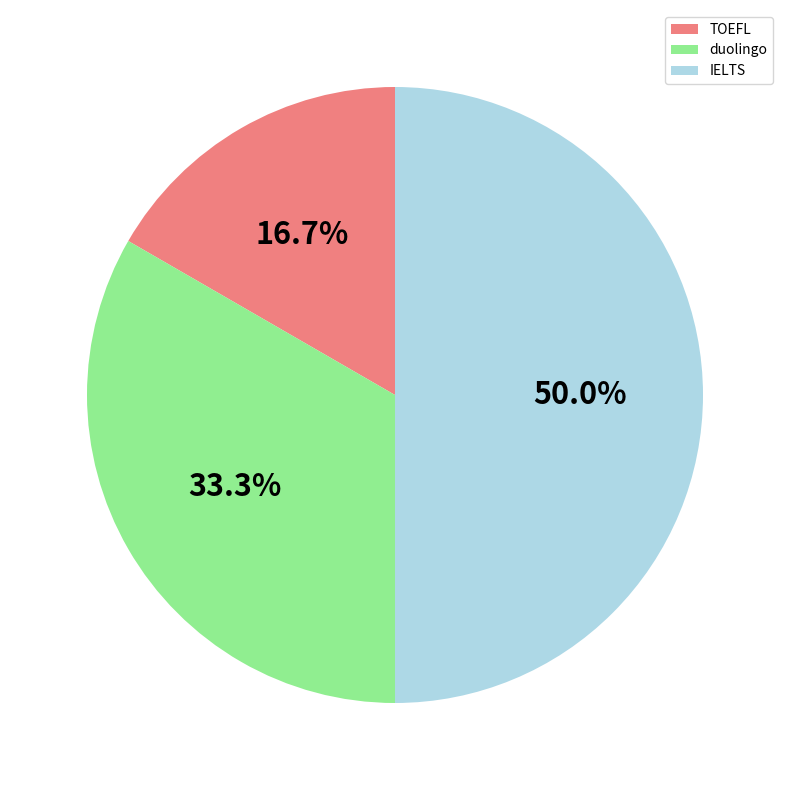

The TOEFL slice represents 17% of the pie. True or false?

True